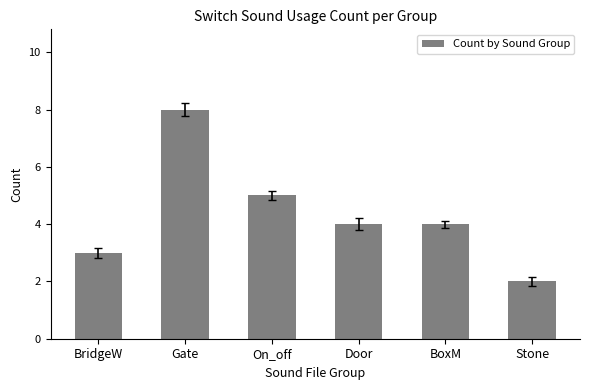

At which category does the chart reach its minimum across all series?

Stone